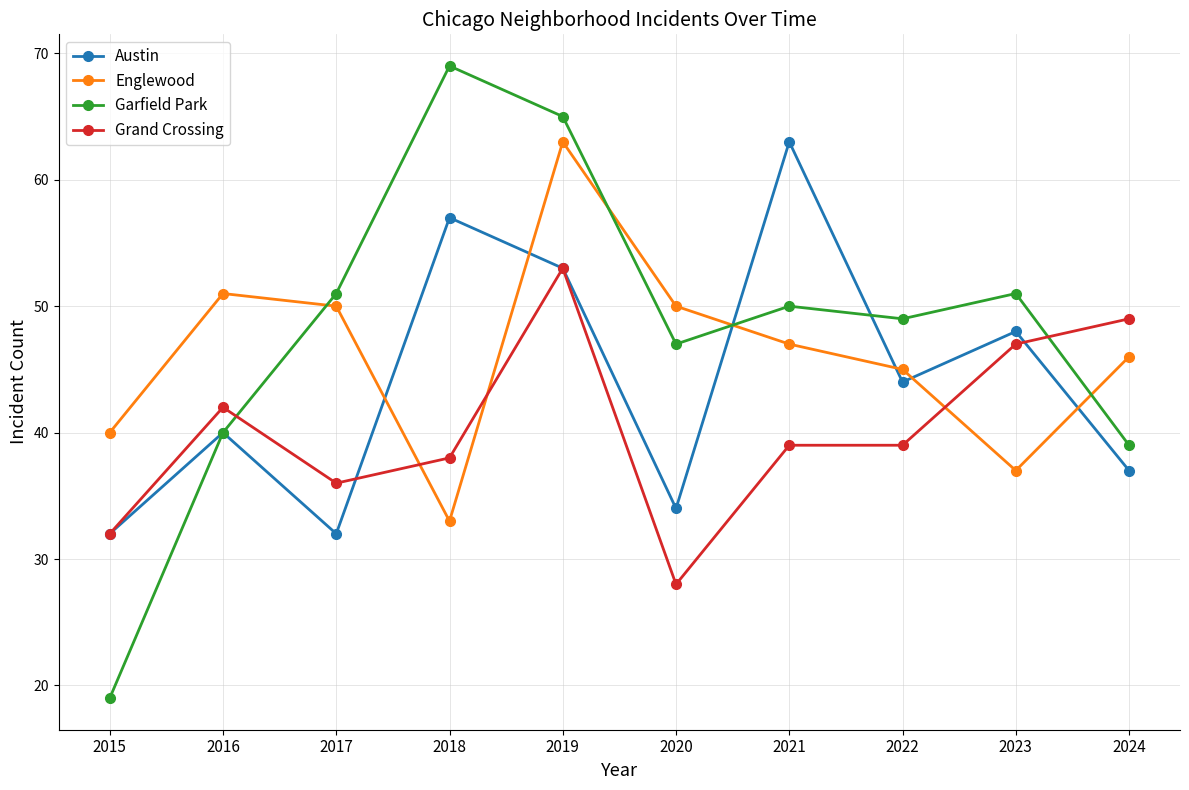

What is the difference between the Grand Crossing values at 2023 and 2019?

6